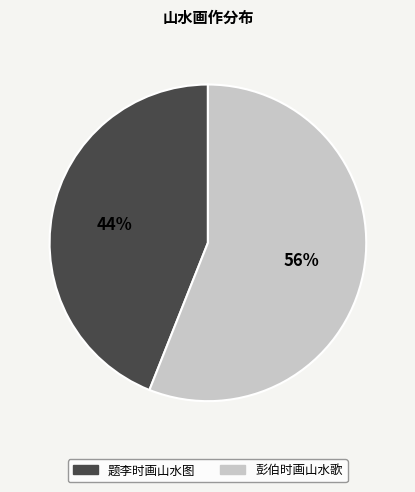

To the nearest percent, what is the average slice percentage?

50%